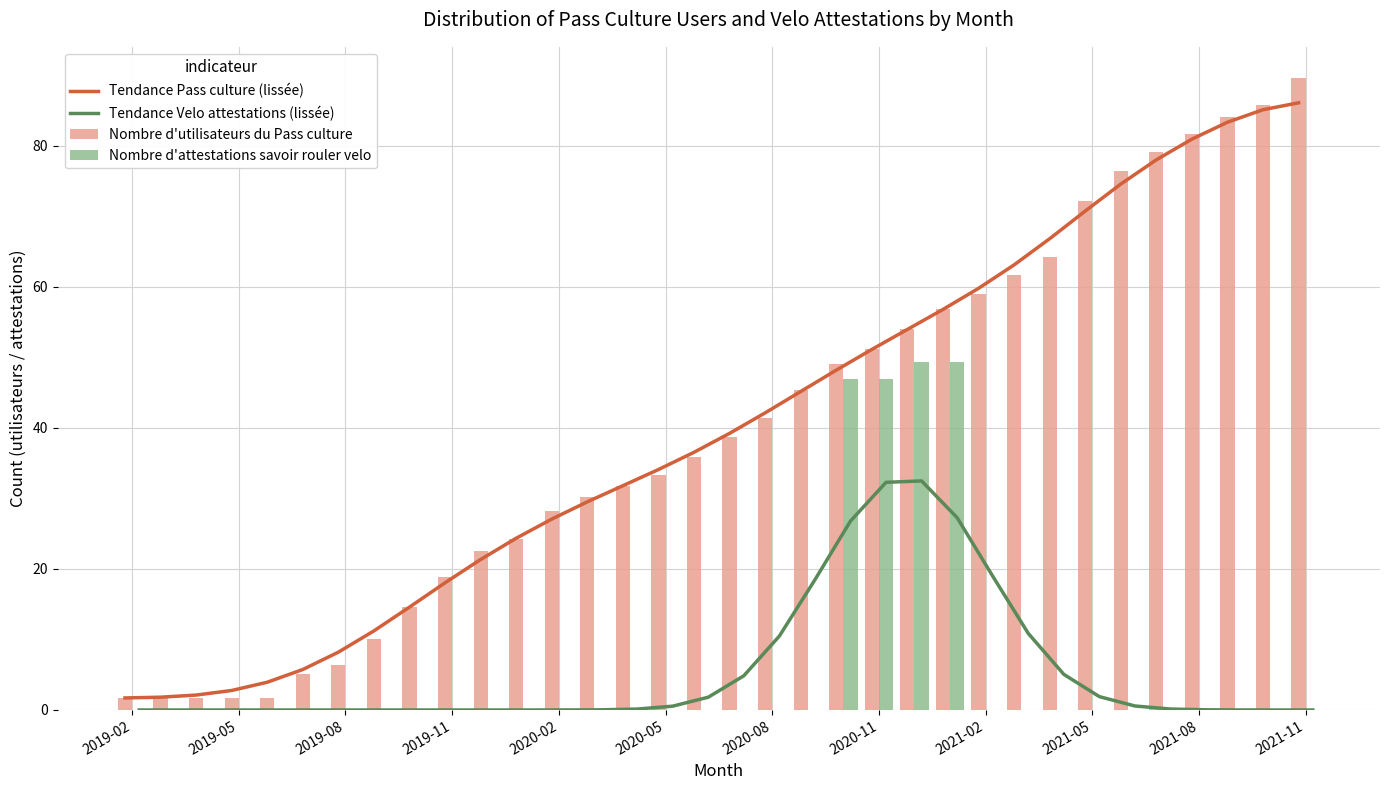

How many positive values does the Tendance Velo attestations (lissée) series have?

20